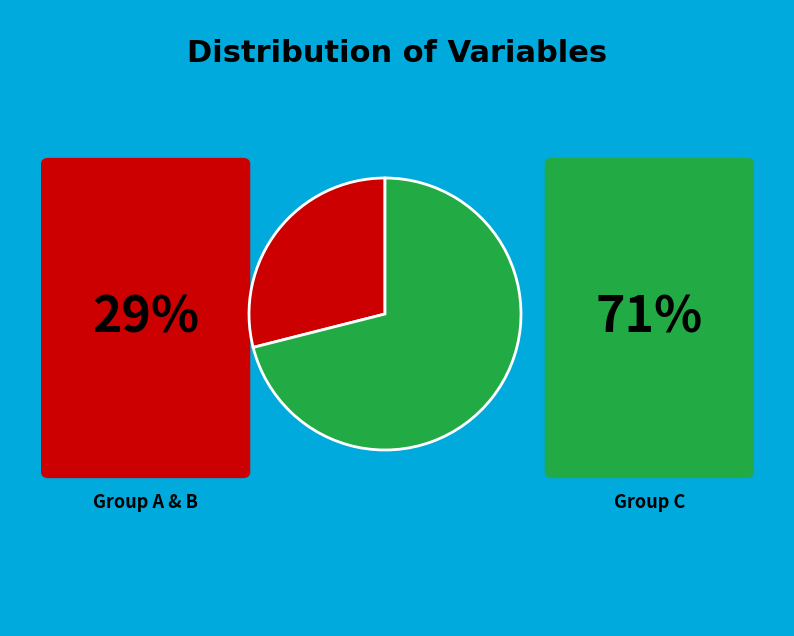

Does any single category account for the majority?

Yes